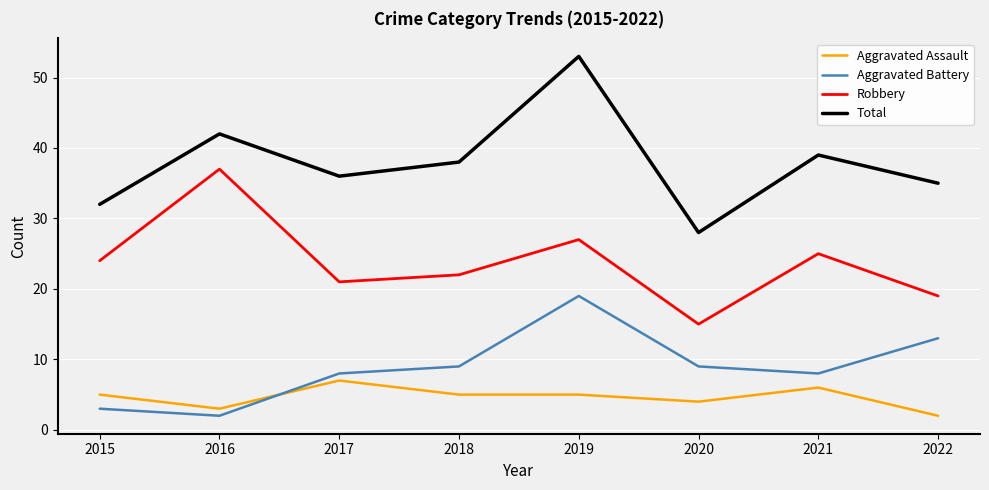

What are all the series names shown in the legend?

Aggravated Assault, Aggravated Battery, Robbery, Total